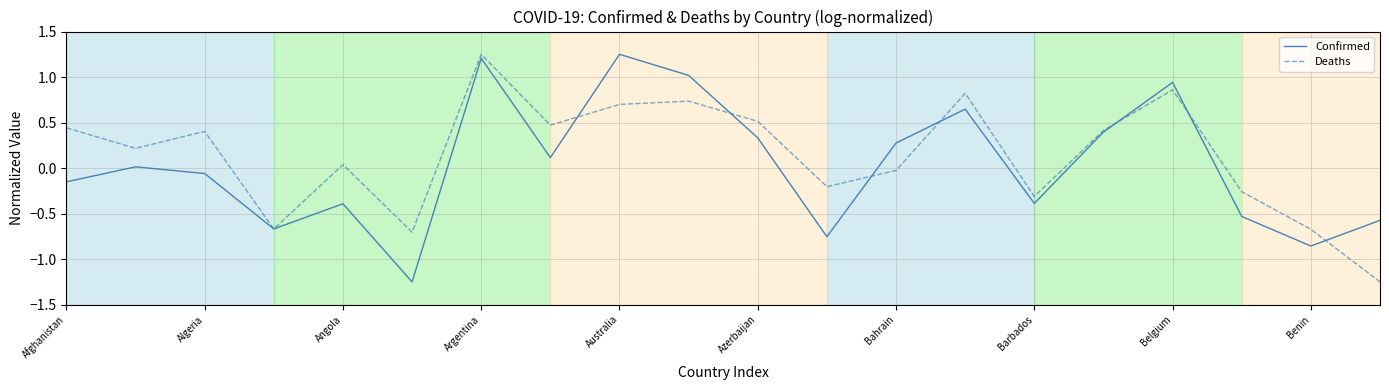

Reading left to right, list all the values displayed in this chart.

Confirmed: -0.2	0.0	-0.1	-0.7	-0.4	-1.2	1.2	0.1	1.2	1.0	0.3	-0.8	0.3	0.6	-0.4	0.4	0.9	-0.5	-0.9	-0.6
Deaths: 0.4	0.2	0.4	-0.7	0.0	-0.7	1.2	0.5	0.7	0.7	0.5	-0.2	-0.0	0.8	-0.3	0.4	0.9	-0.3	-0.7	-1.2